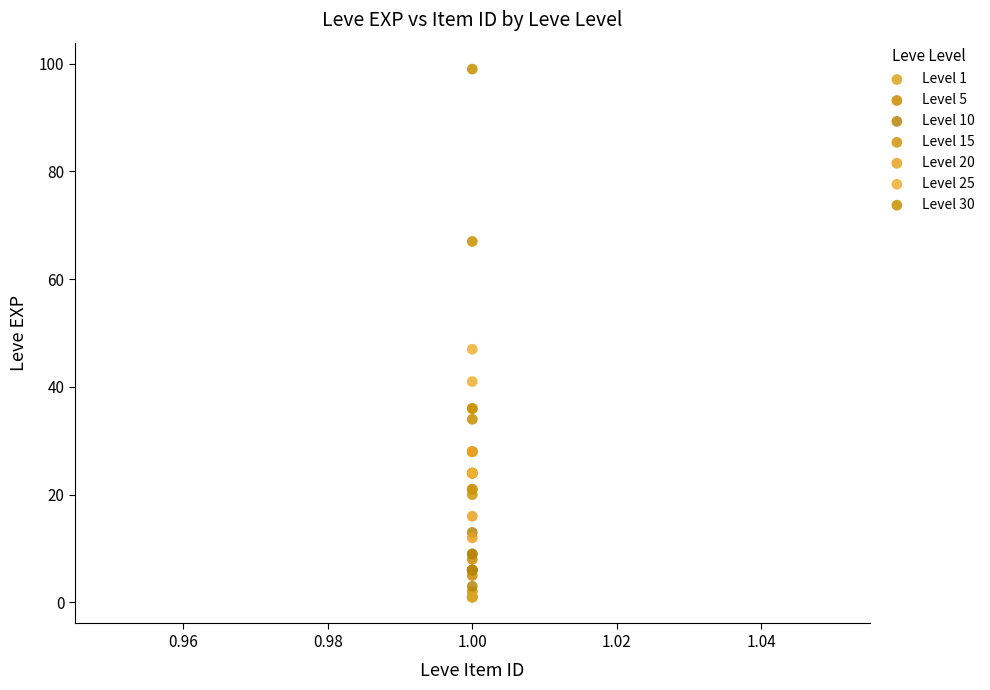

Which series contains the highest Y value?

Level 30